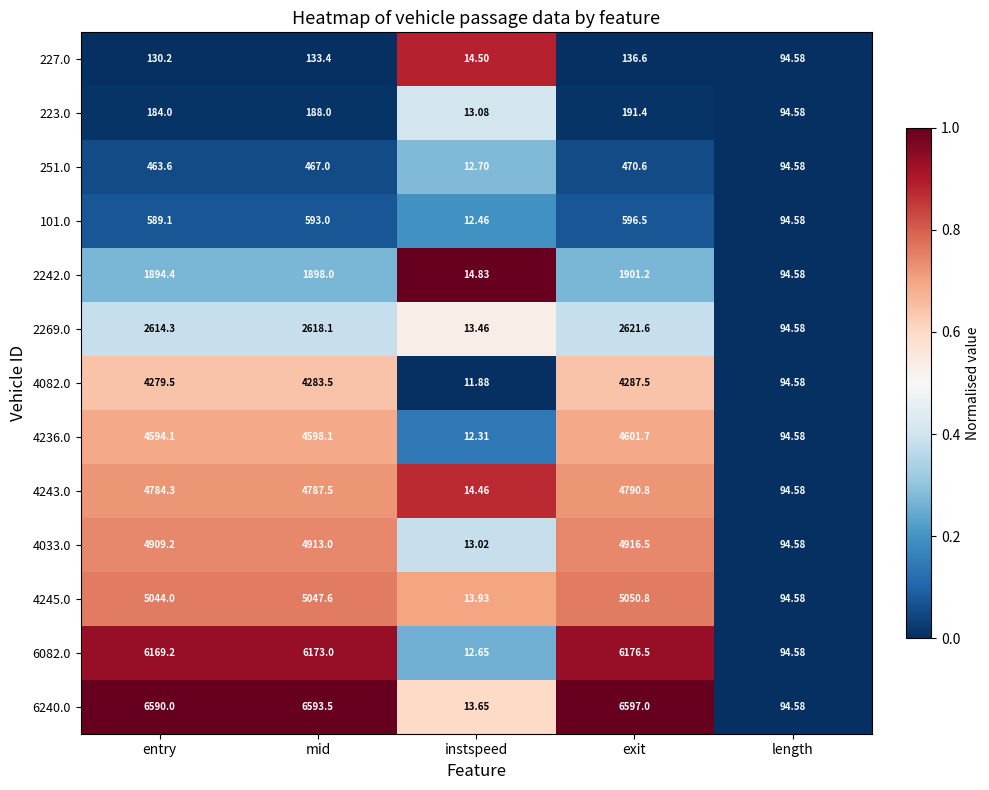

Which series has the largest range (max minus min)?

6240.0